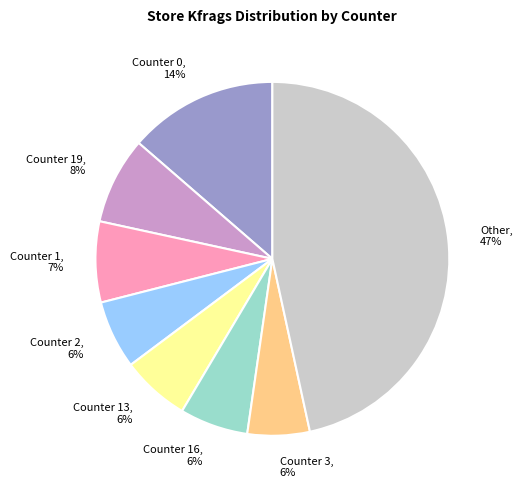

Is it true that Counter 13 is 16% of the pie?

False